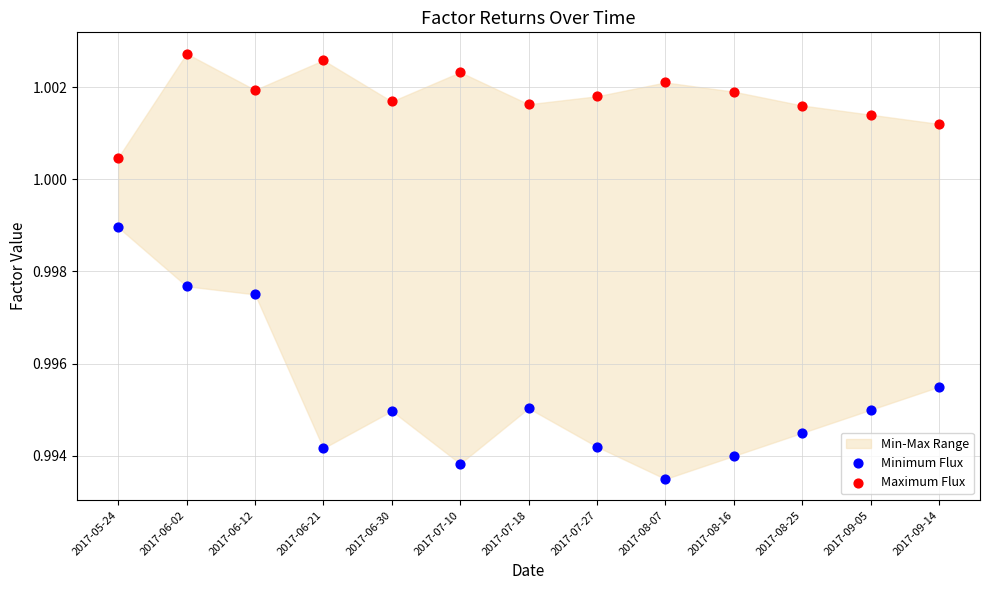

Which series reaches the maximum Y coordinate?

Maximum Flux